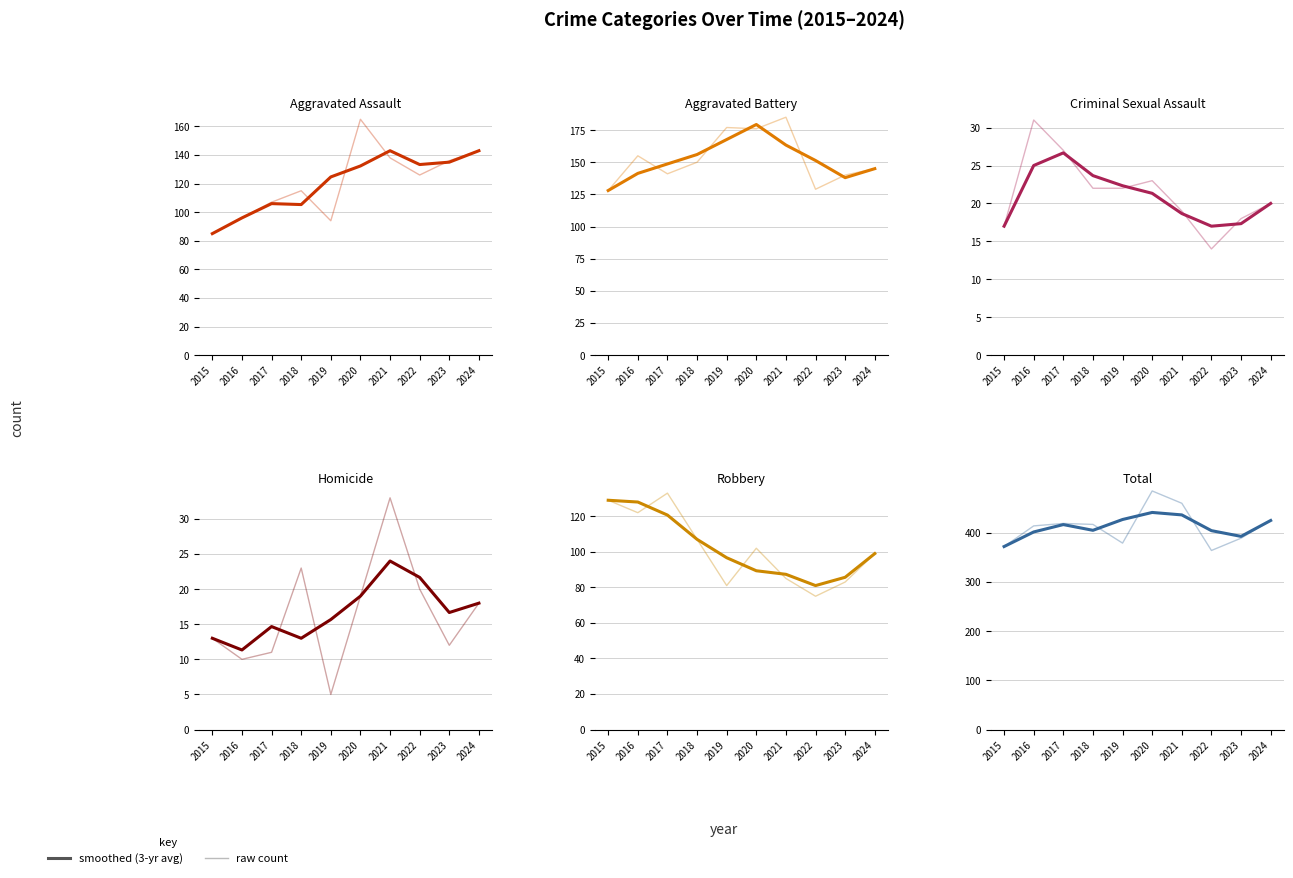

What is the average value of the Total series?

412